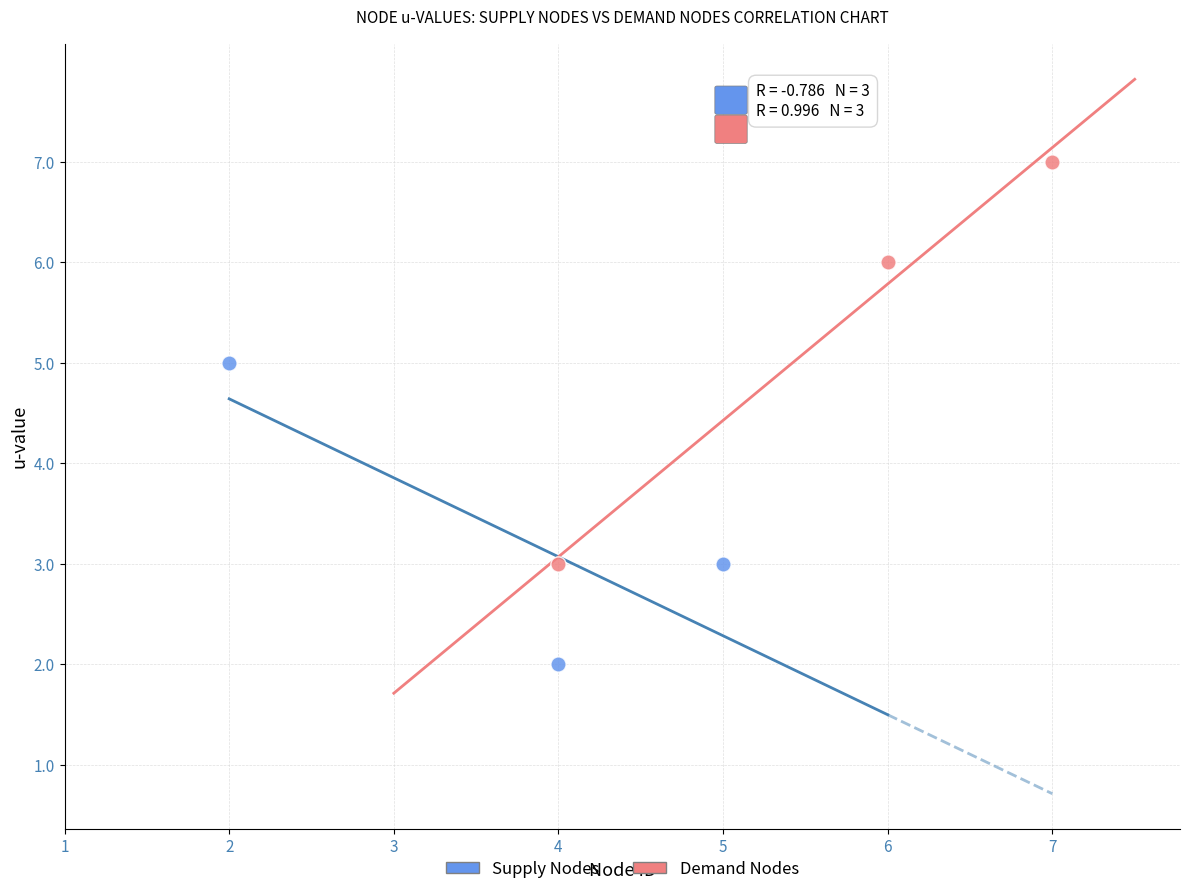

Which series contains the highest Y value?

Demand Nodes